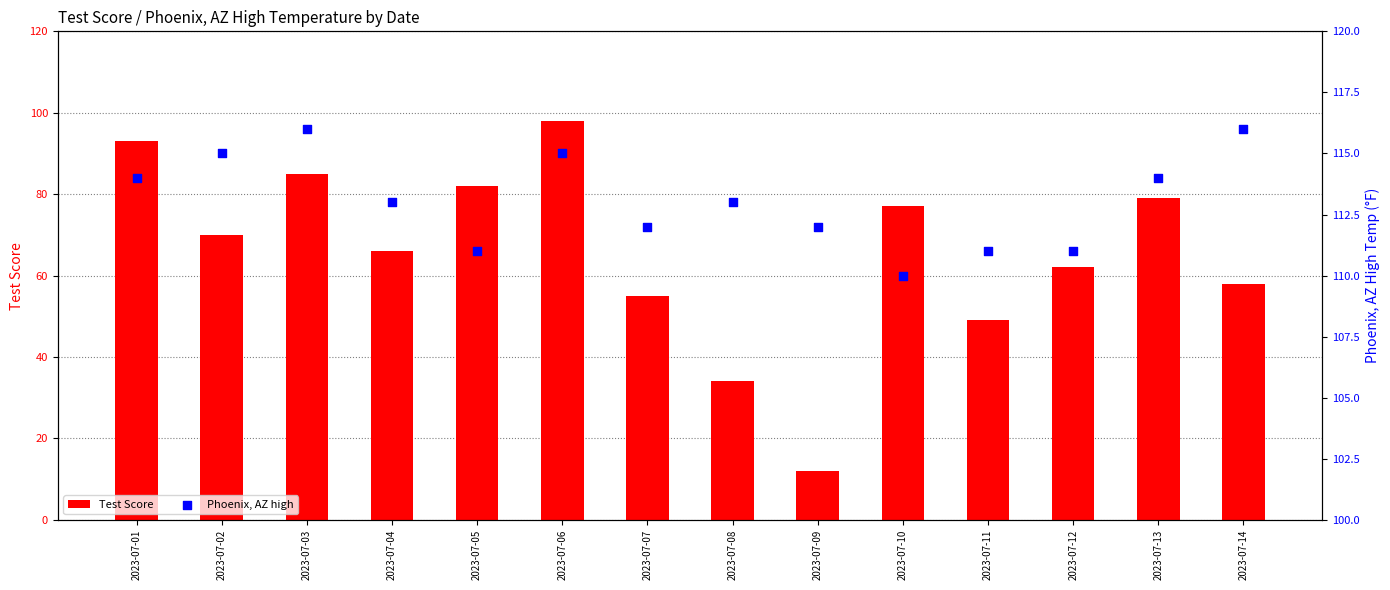

Which series reaches the maximum Y coordinate?

Phoenix, AZ high